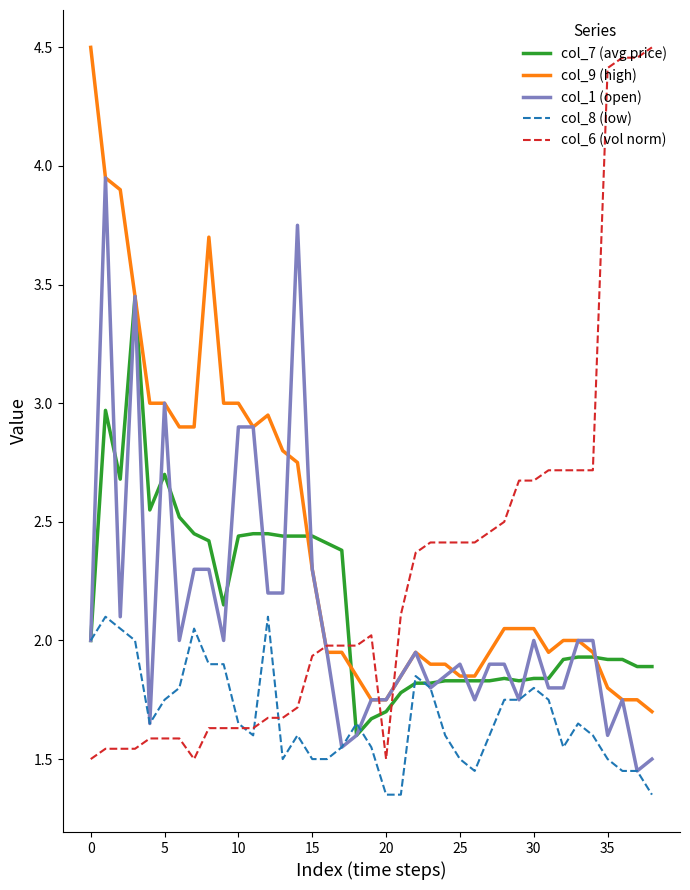

Which series ends up on top after the final intersection of col_8 (low) and col_1 (open)?

col_1 (open)